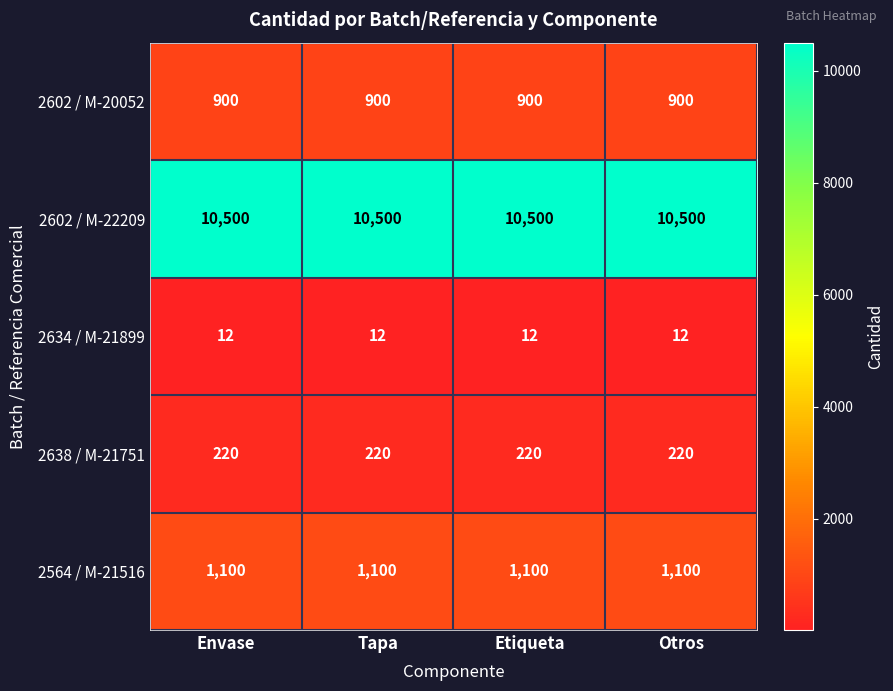

What is the sum of all 2602 / M-22209 values?

42000